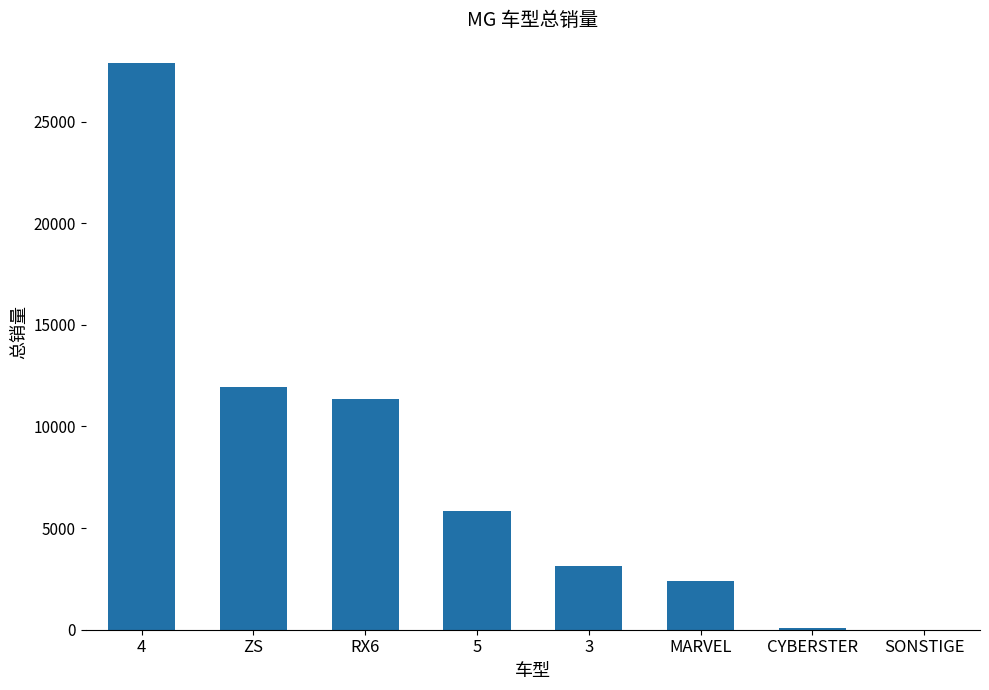

Count the number of data series in this chart.

1